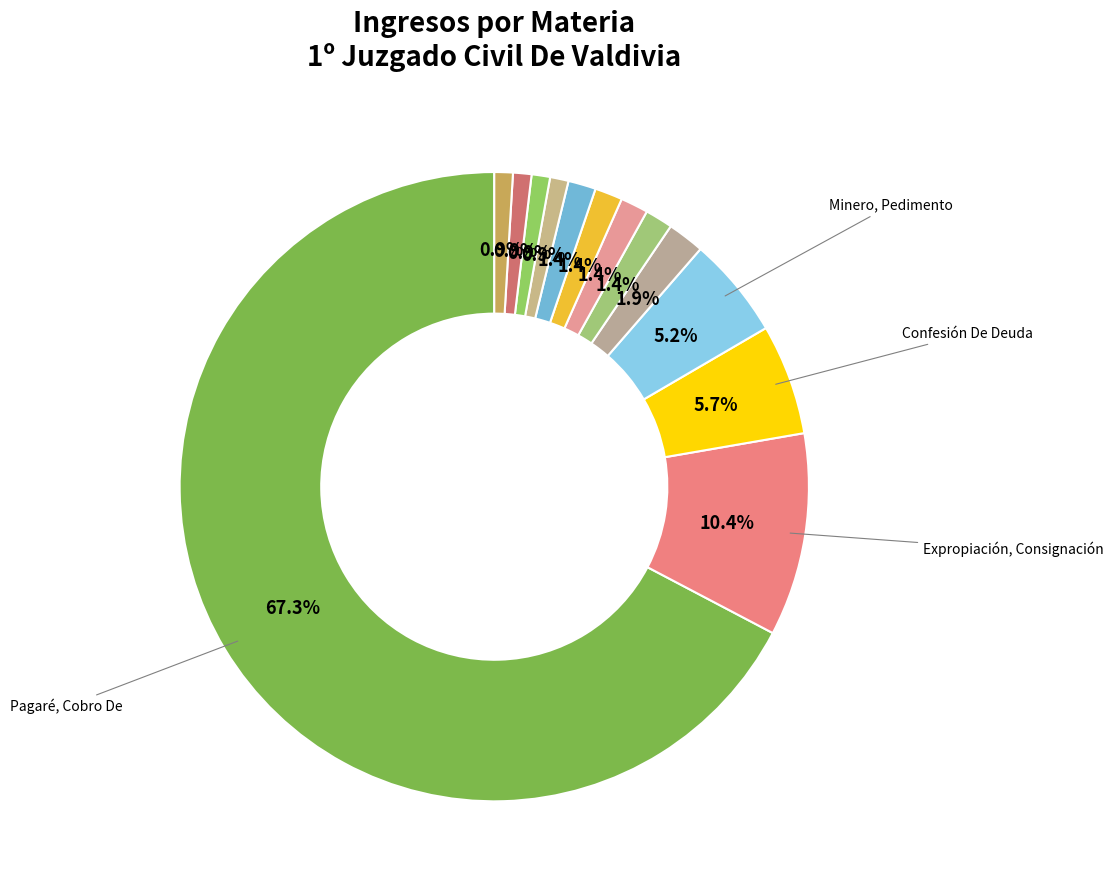

How many segments does this pie chart have?

13